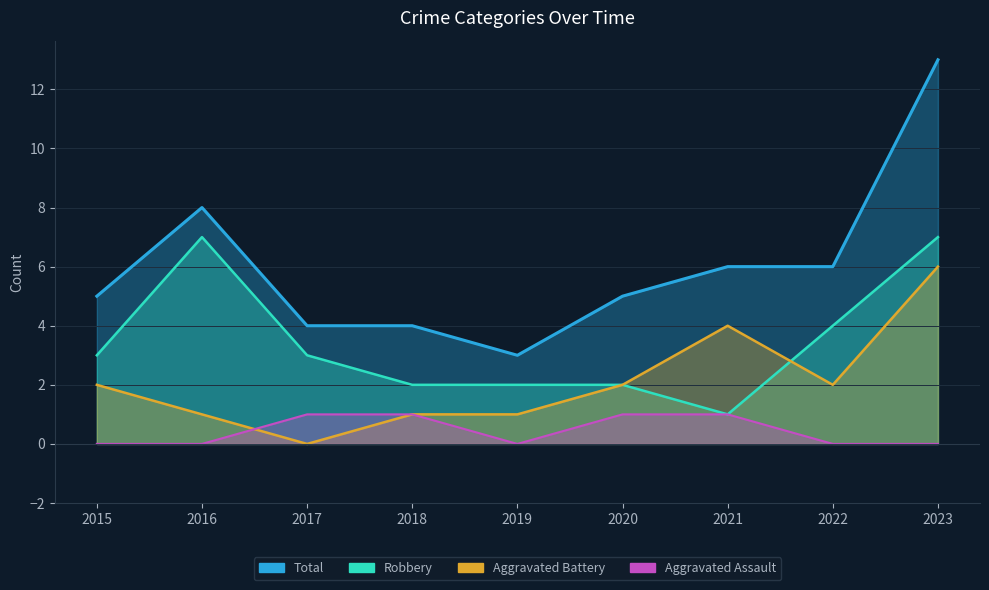

Does the chart display data point markers on the line(s)?

No